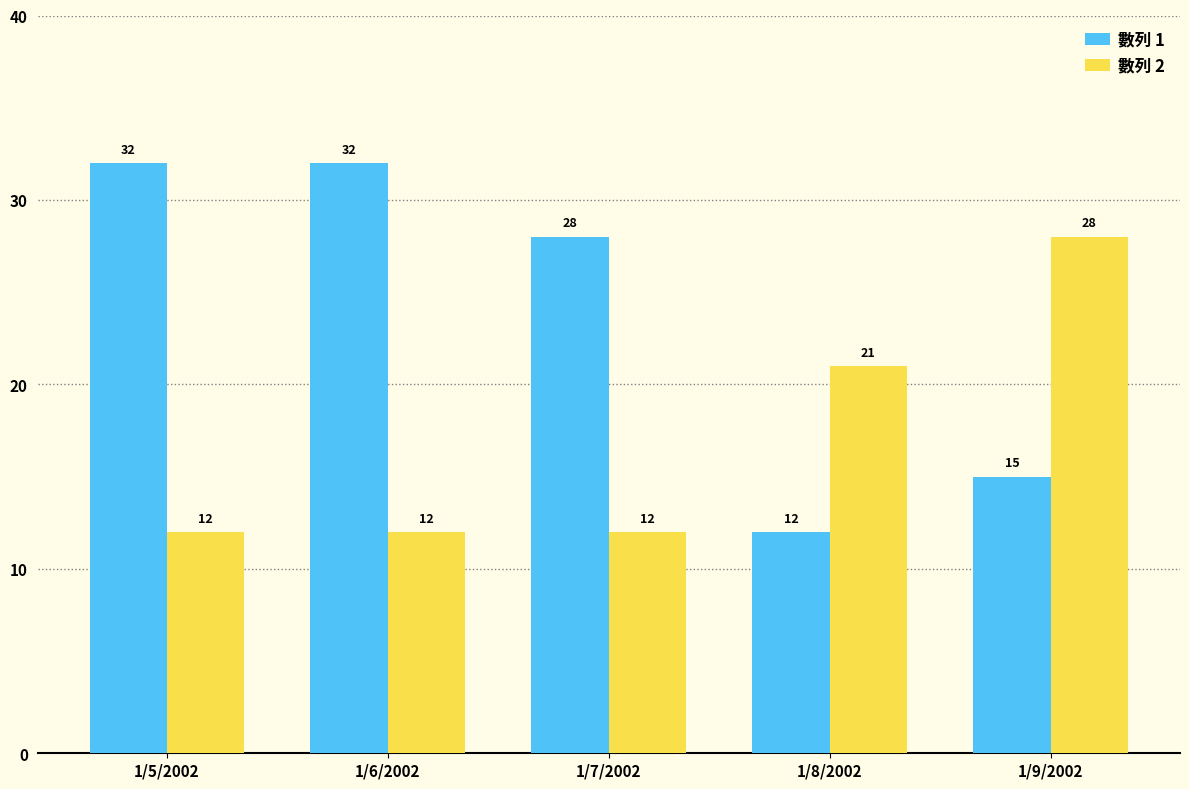

What position from the left is 1/8/2002?

4